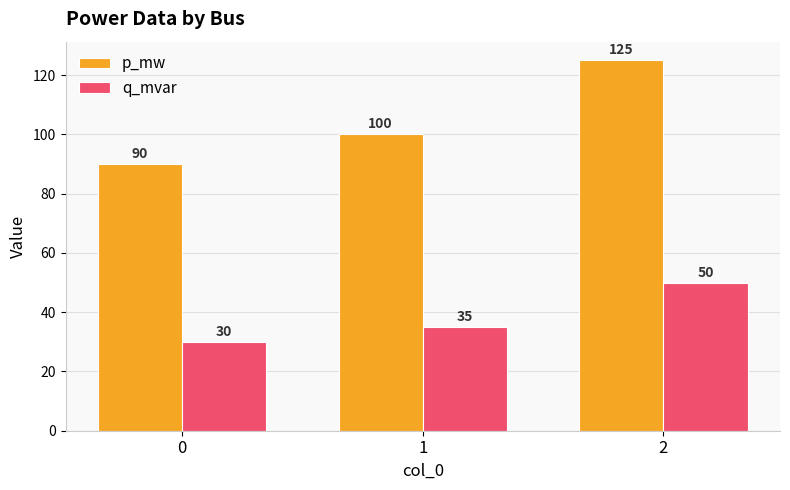

What is the difference between the highest and lowest values at 2?

75